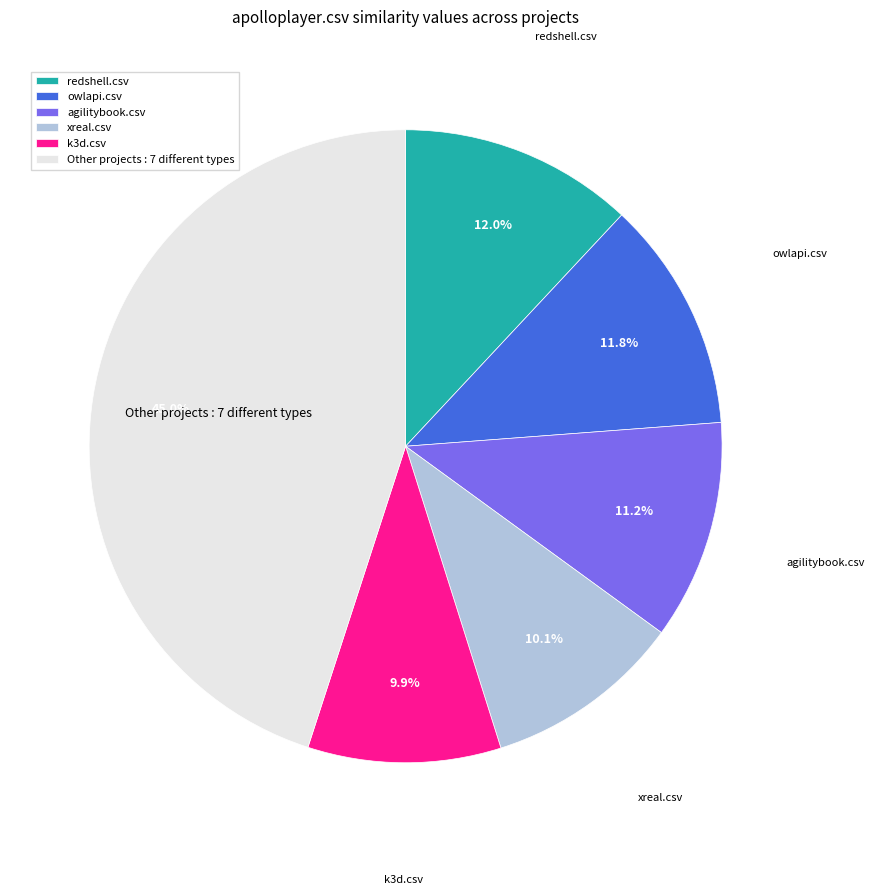

Is there a majority slice in this chart?

No